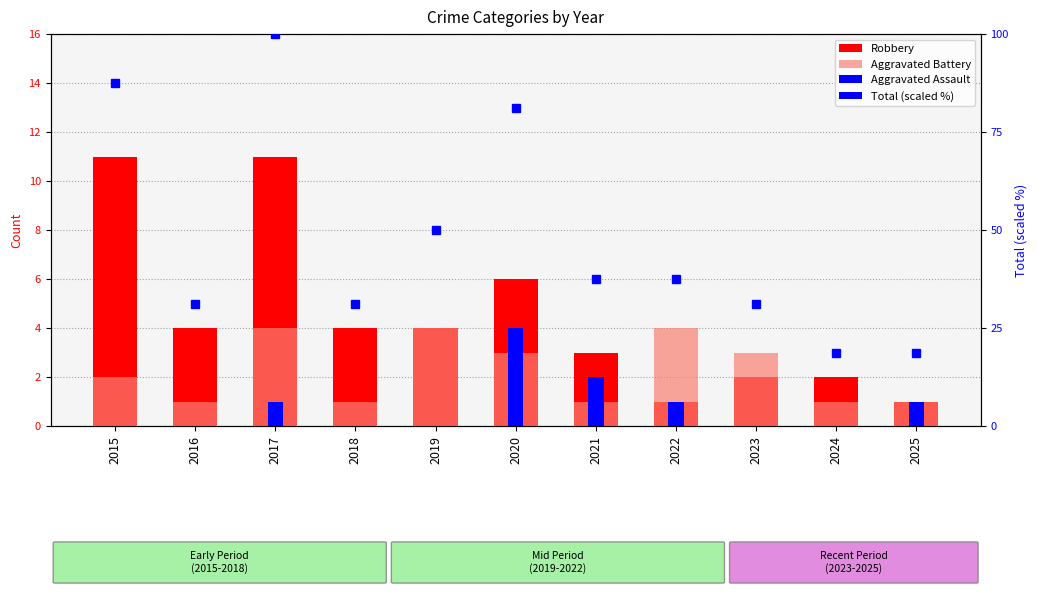

What is the difference between the highest and lowest values at 2022?

36.5